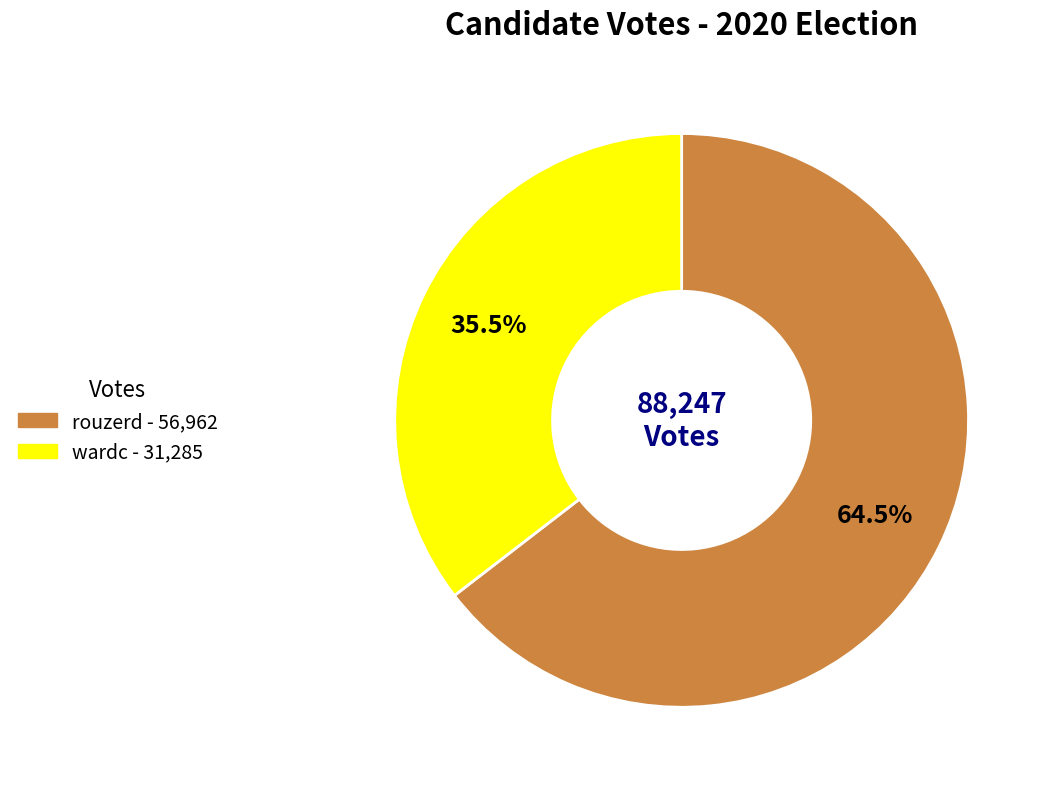

Combined, what portion of the pie is rouzerd and wardc?

100.0%